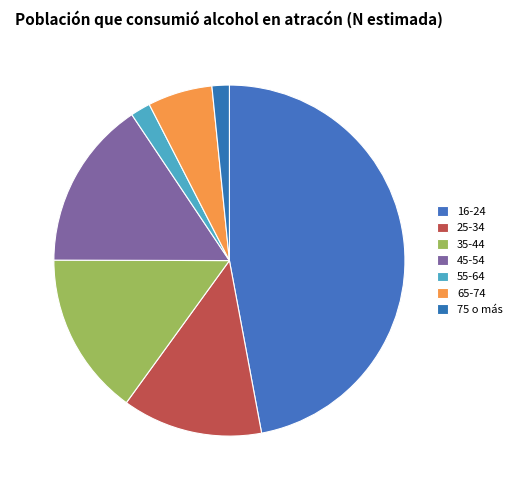

How many segments does this pie chart have?

7